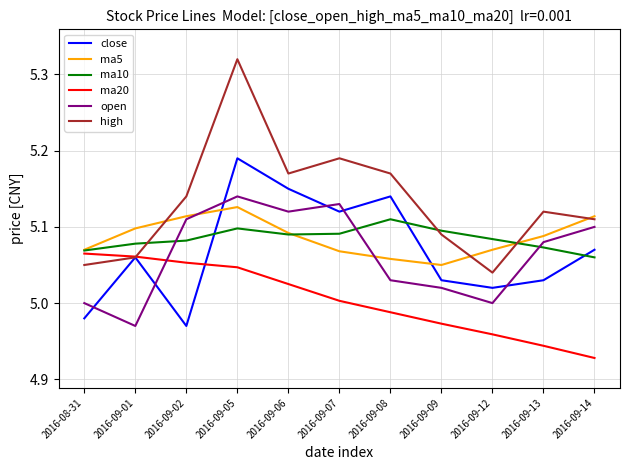

What are all the series names shown in the legend?

close, ma5, ma10, ma20, open, high